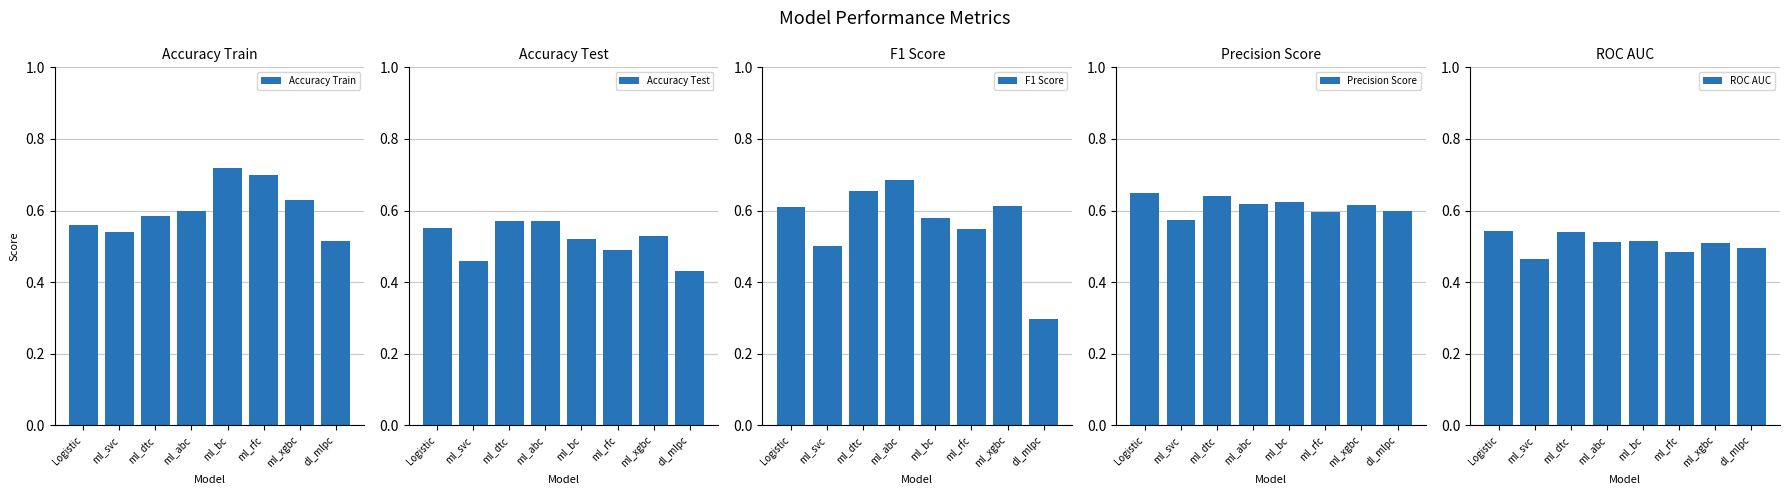

What is the label of the 3rd bar from the left?

ml_dtc